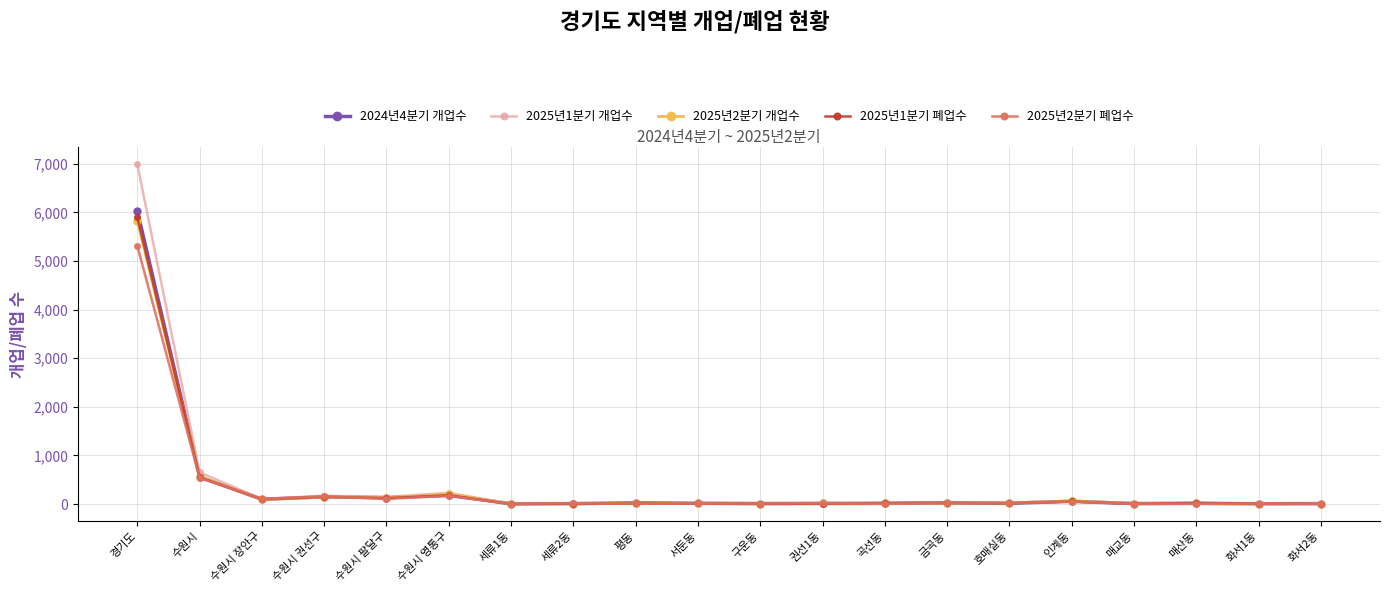

Is this an area chart (filled region under the line)?

No